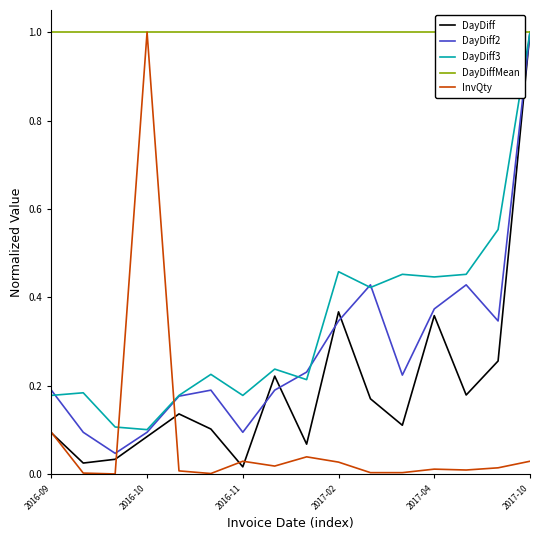

The value of DayDiff at 2016-09 is 0.1. True or false?

True